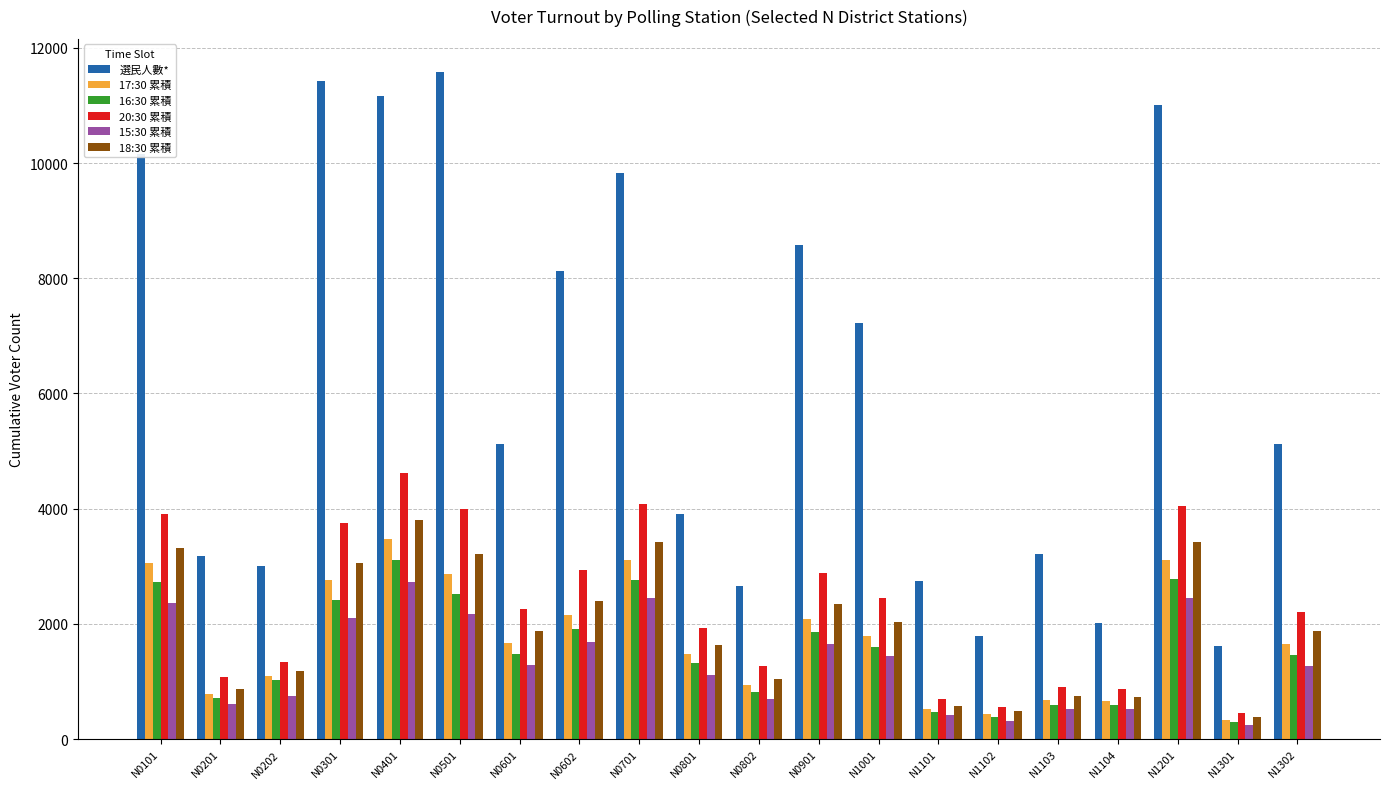

At how many categories does at least one series exceed 9717?

6